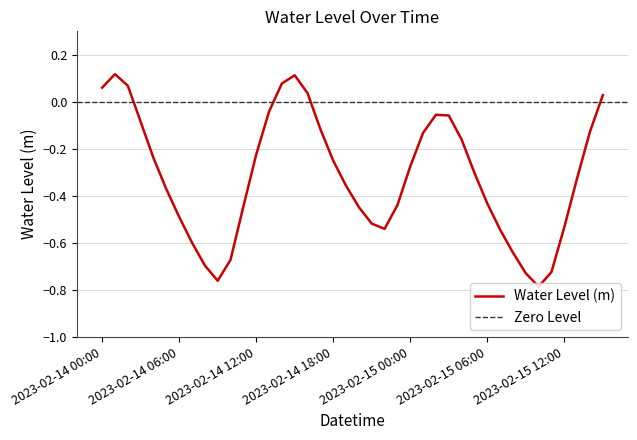

What is the difference between the values at 2023-02-15 08:00 and 2023-02-14 16:00?

0.7